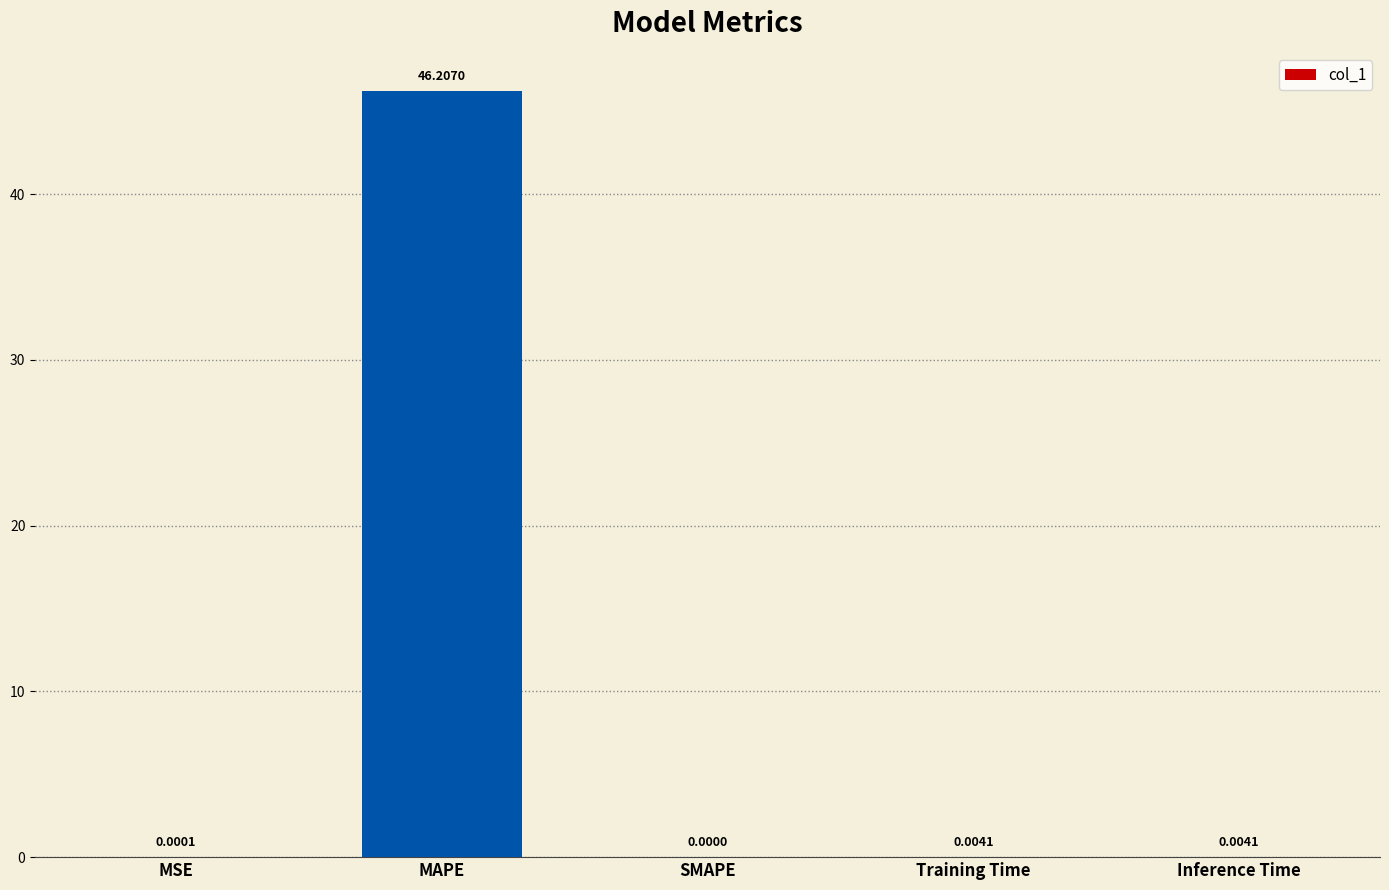

Which has a higher value, SMAPE or MAPE?

MAPE